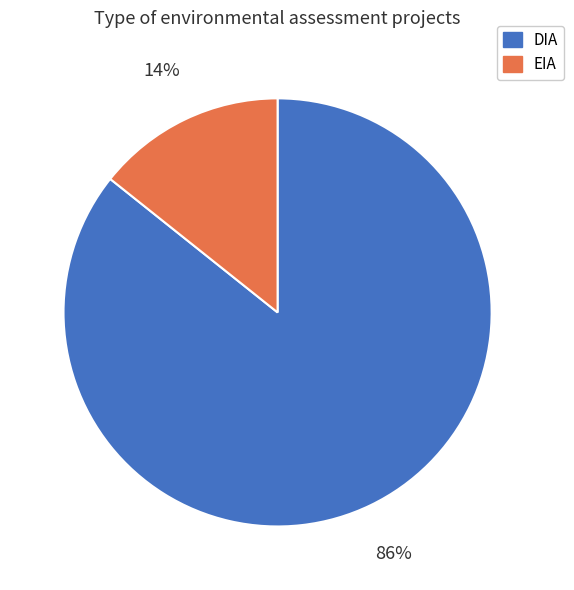

What is the smallest slice in the pie chart?

EIA